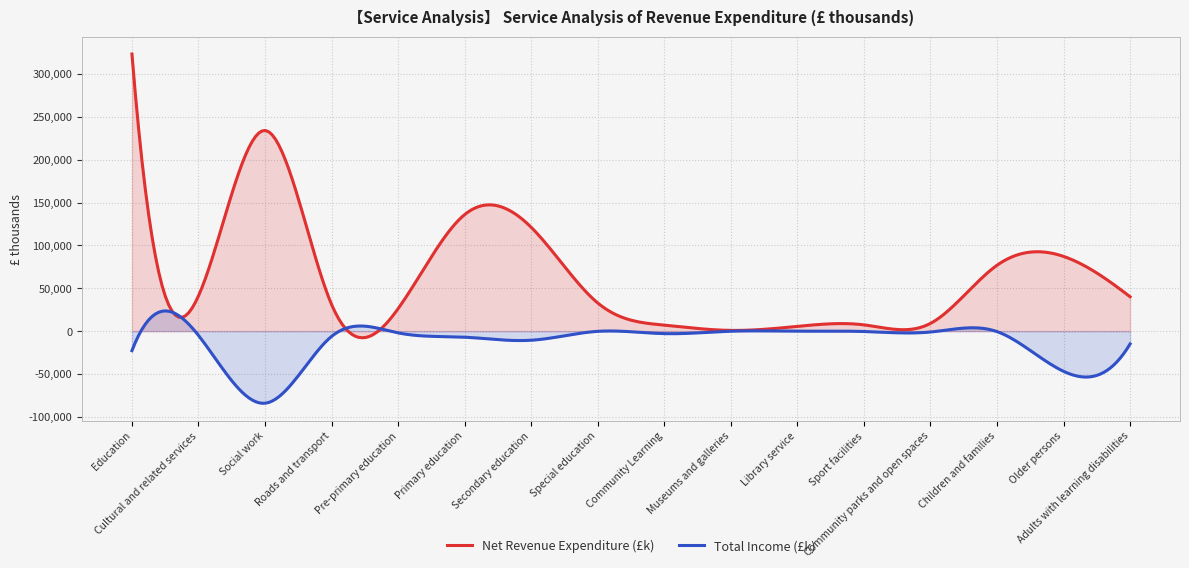

Is it true that Net Revenue Expenditure (£k) equals 12971 at Pre-primary education?

False